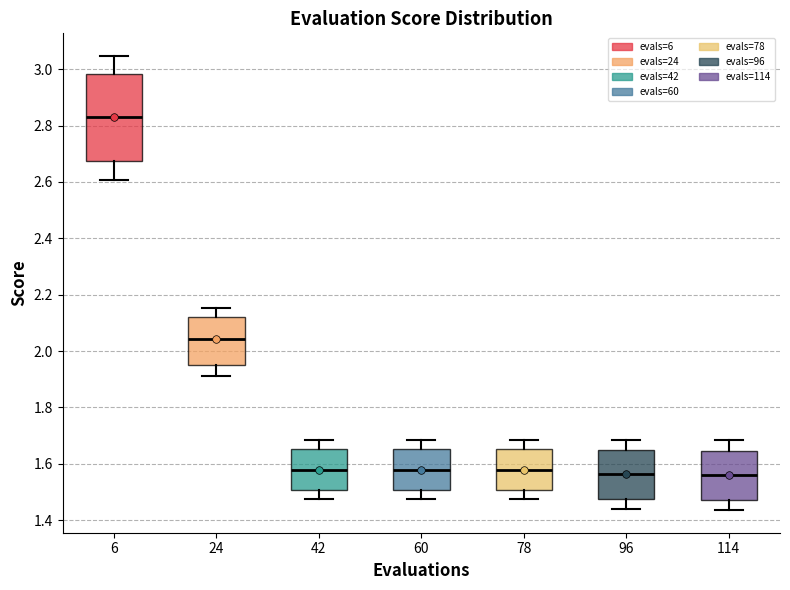

Where does the upper whisker of the box at x = 78 end on the y-axis? The values are not printed on the chart, so give them approximately, as read against the axis.

1.68